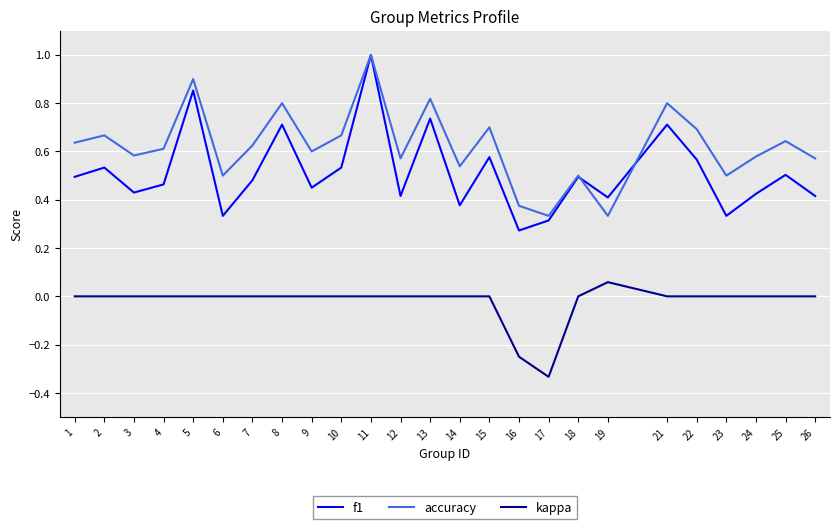

What is the total value across all series at 25?

1.1